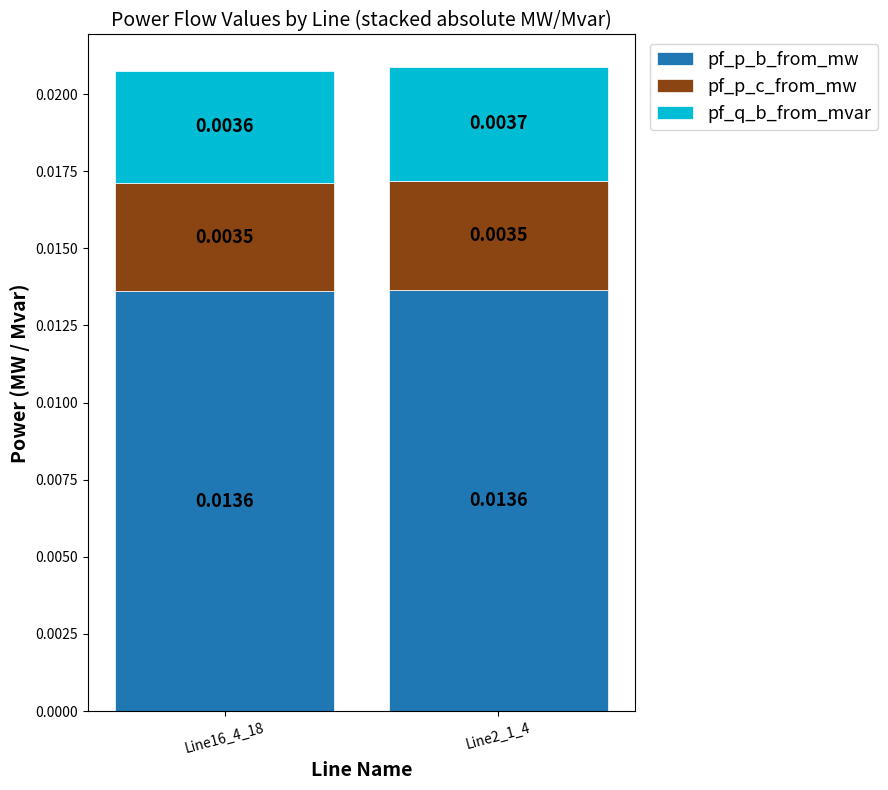

At which category is the sum across all series the highest?

Line2_1_4